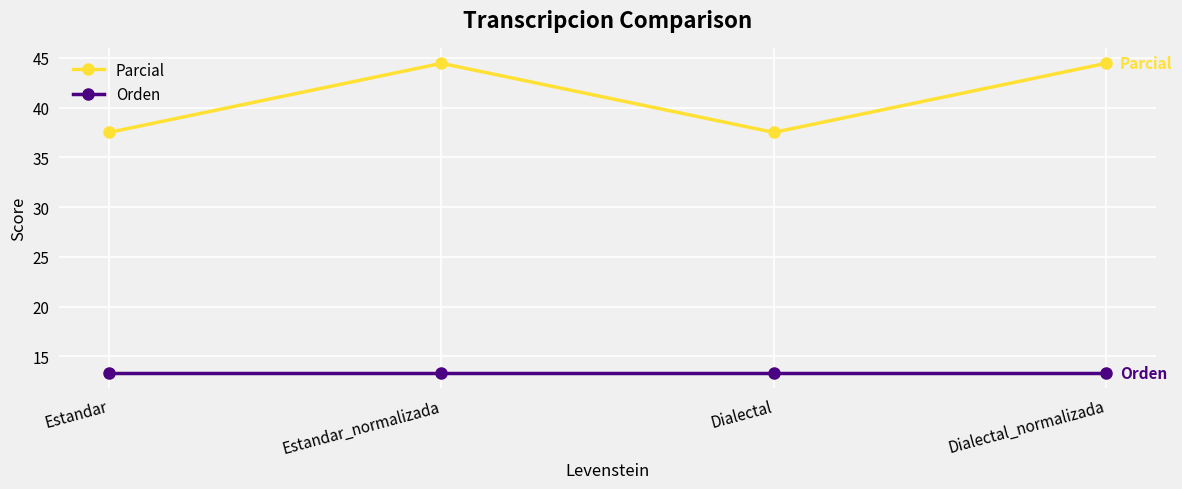

What is the sum of the Parcial values at Dialectal and Estandar?

75.0